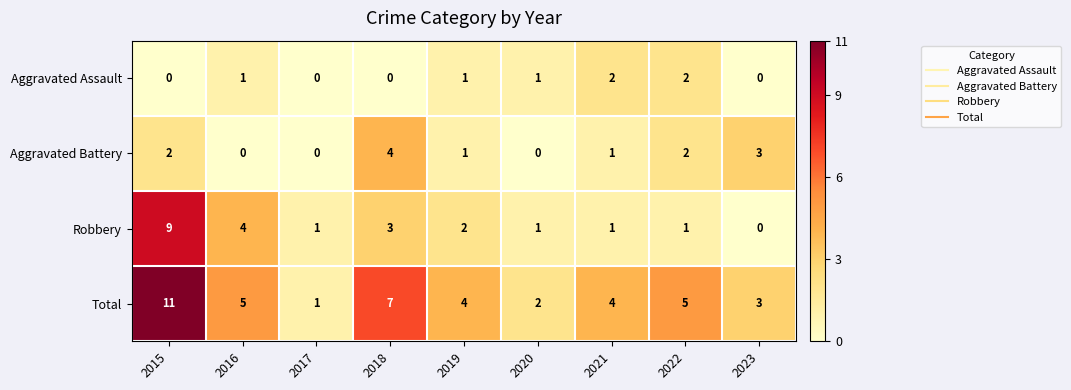

Where does the Total series first go above 4?

2015